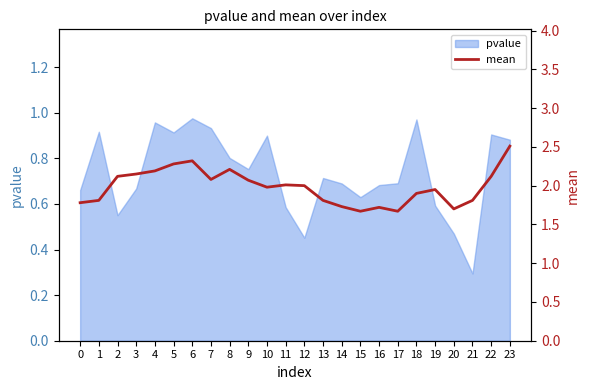

At which category does the data reach its first local peak?

6